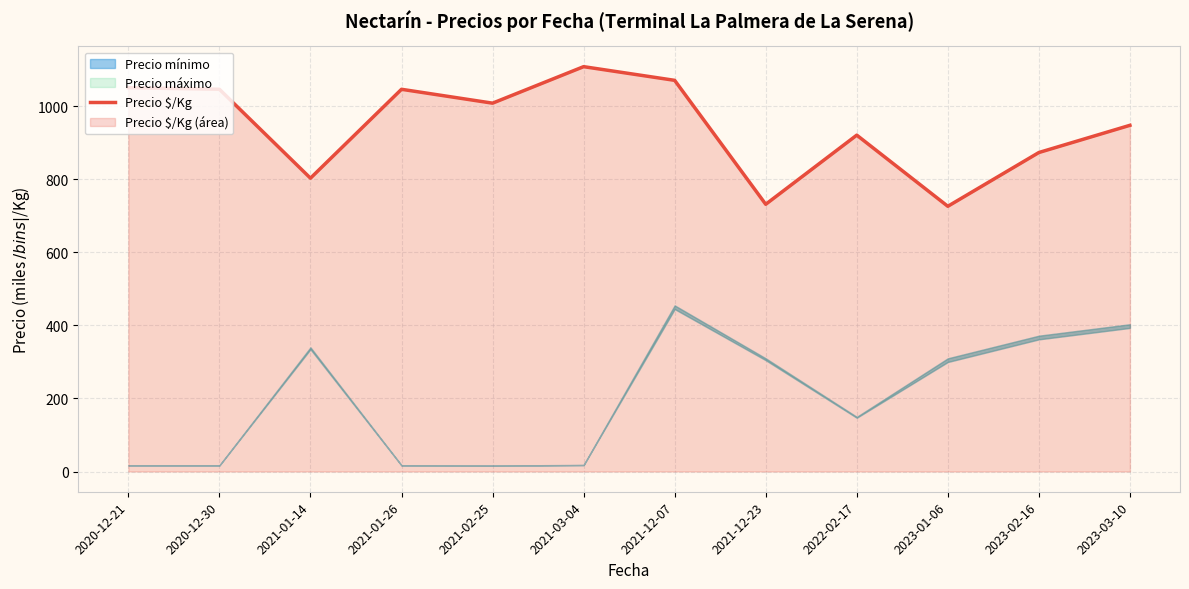

Where does the data first go above 1009?

2020-12-21